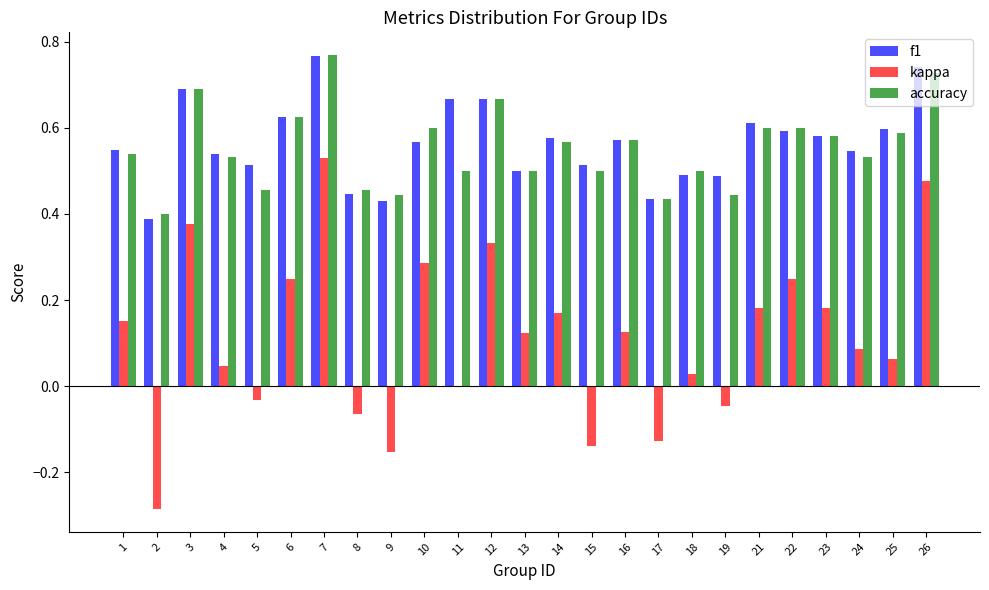

Between 9 and 18, which series saw the biggest shift?

kappa